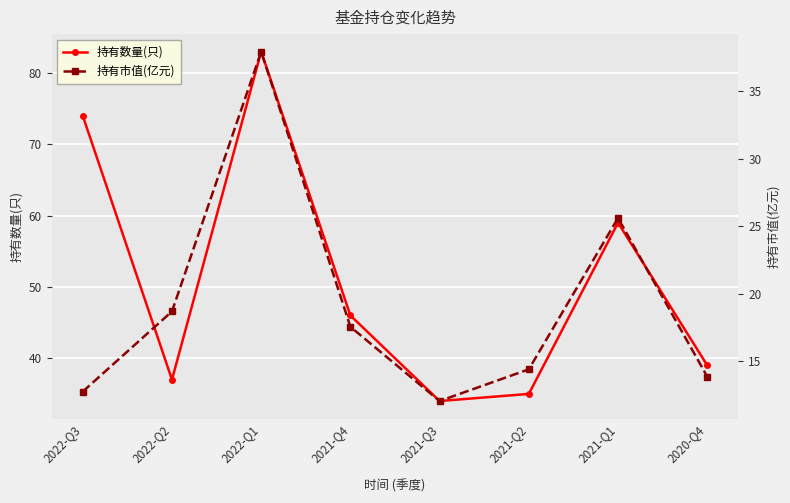

What is the label of the 2nd point from the left?

2022-Q2